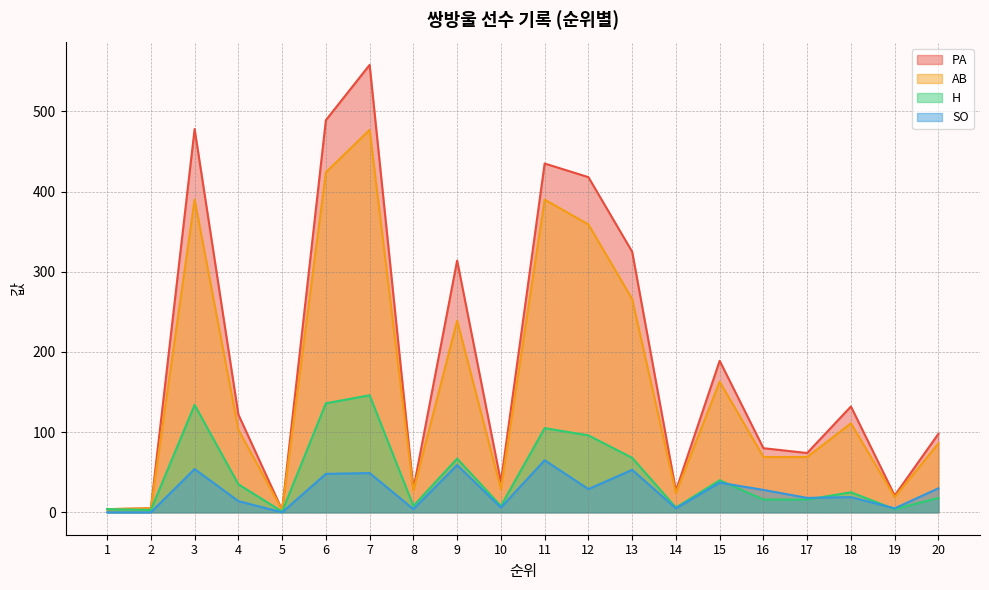

Does the chart display data point markers on the line(s)?

No